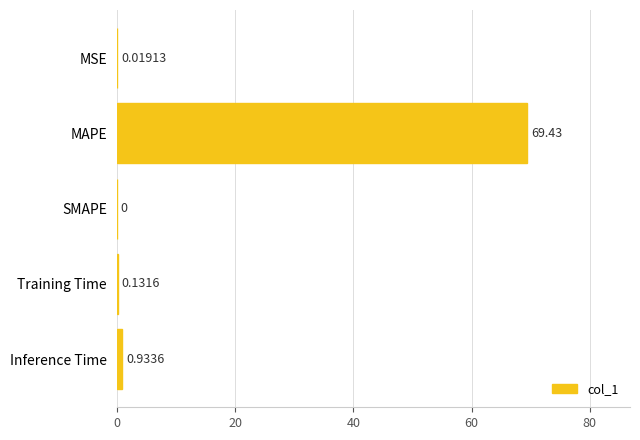

What is the sum of the values at Inference Time and MSE?

1.0